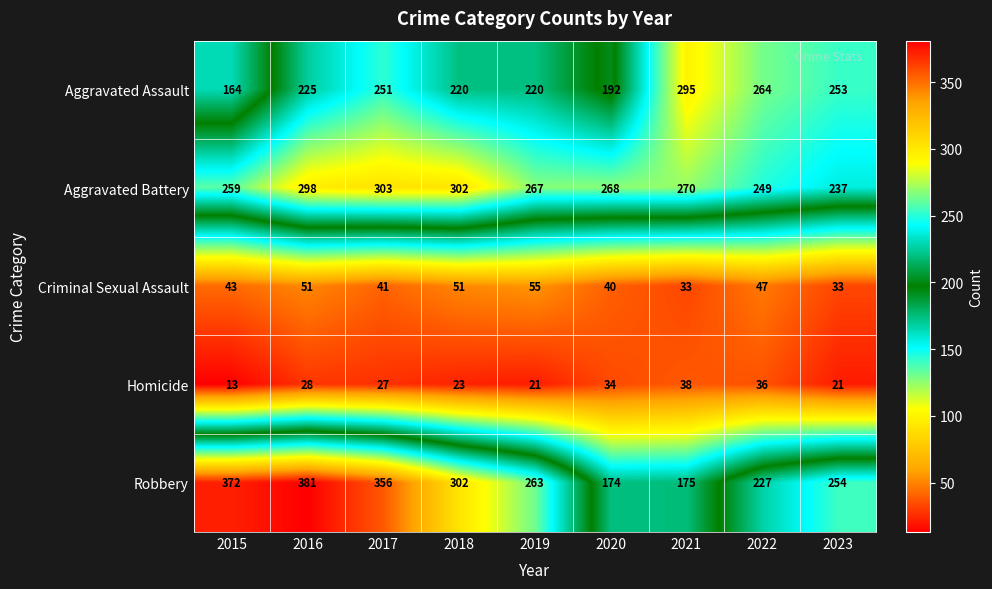

How many data points does each series have?

9